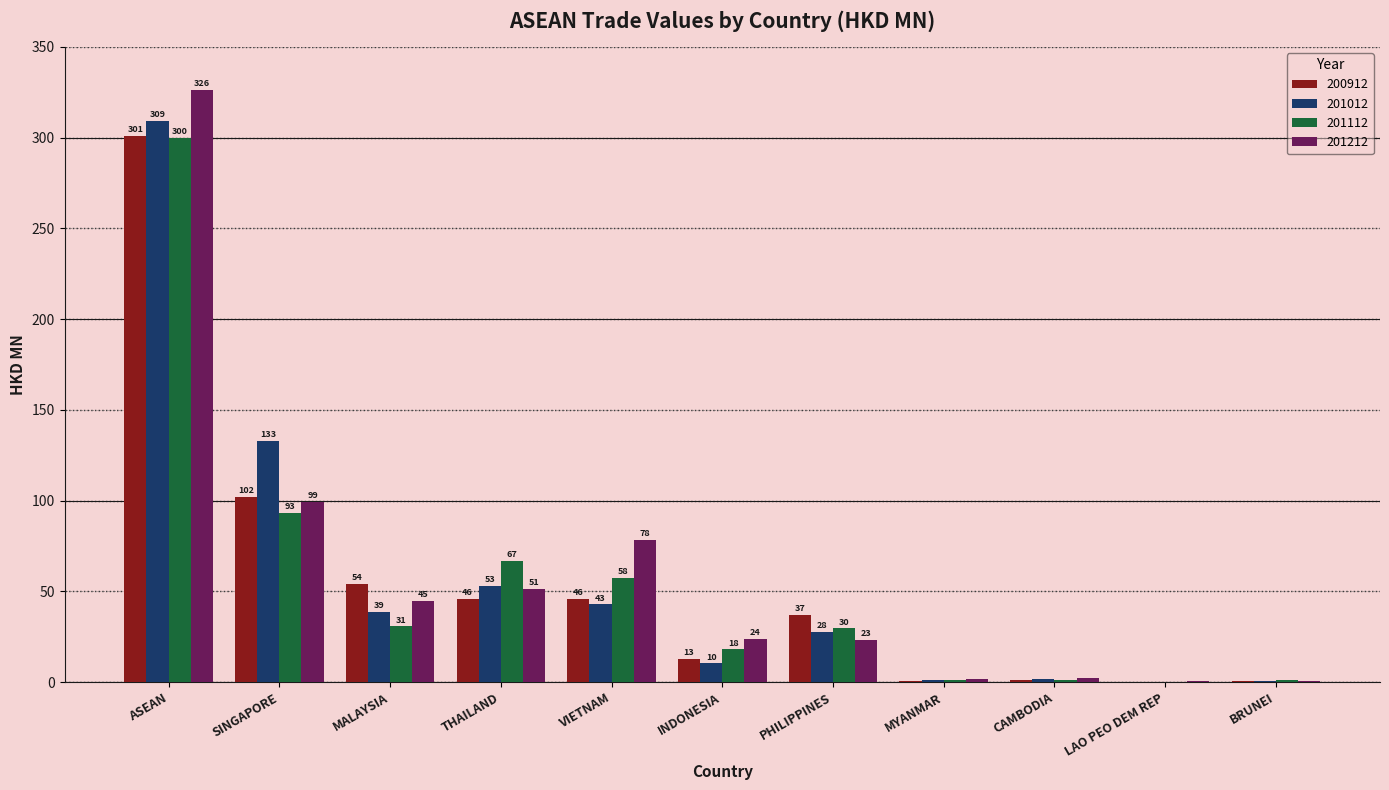

At which label does 201012 reach its peak?

ASEAN